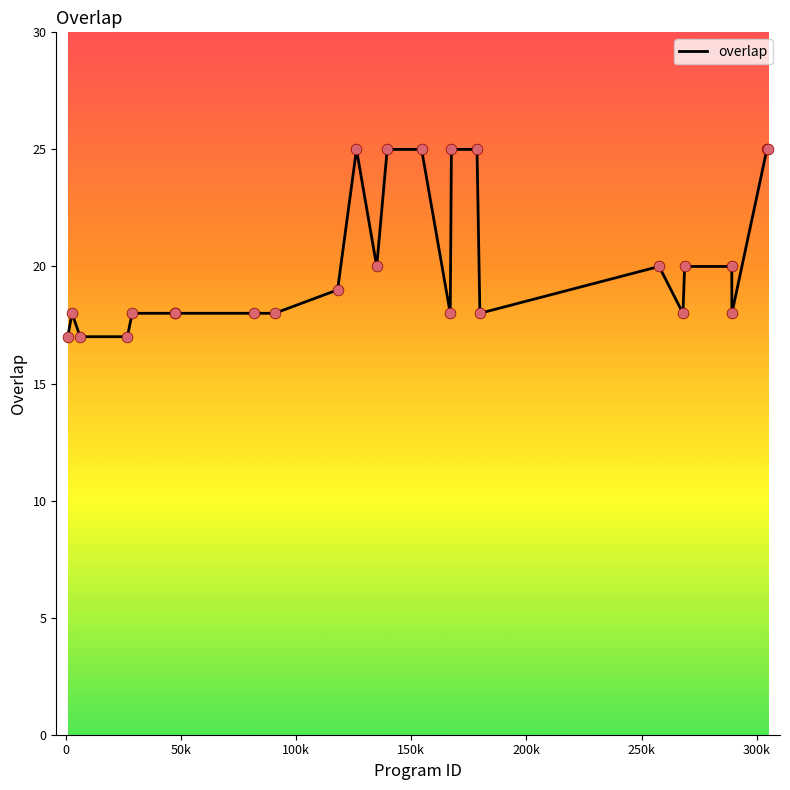

What is the greatest value displayed?

25